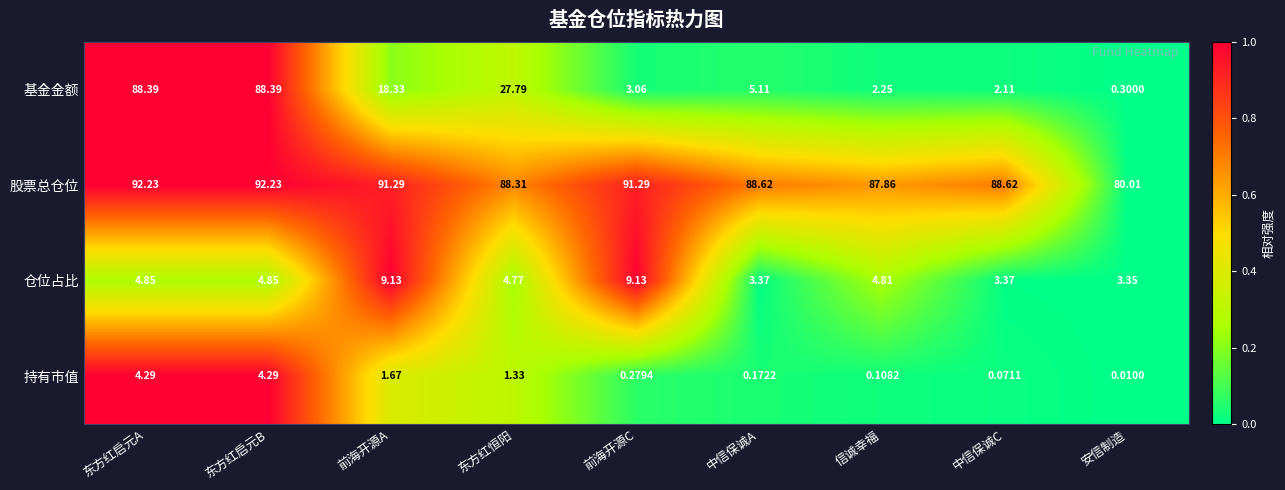

Which label corresponds to the smallest value in the chart?

安信制造